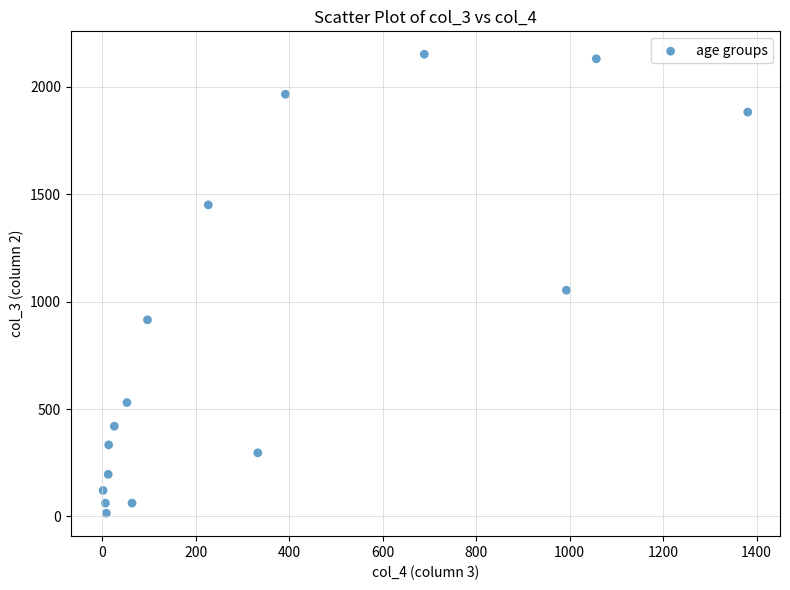

What is the range of X values (max minus min)?

1379